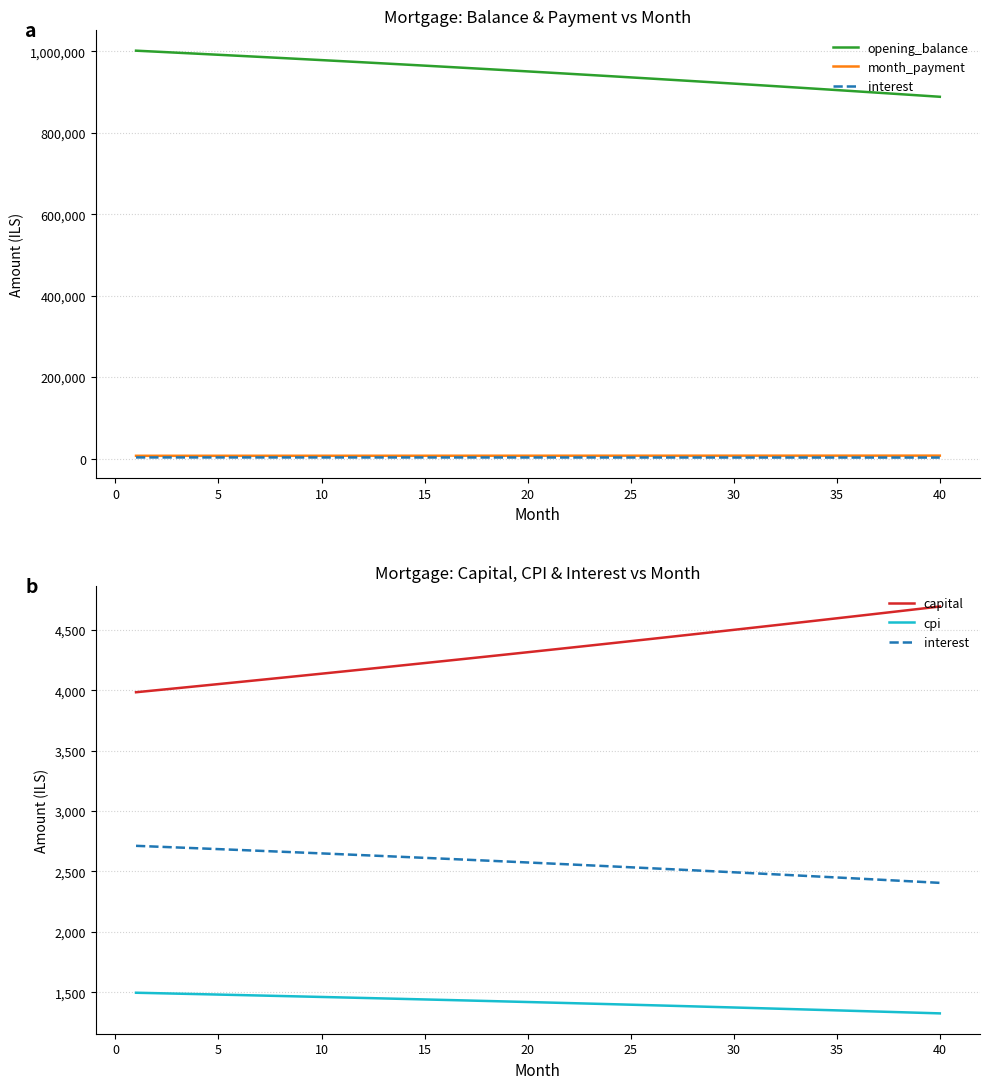

True or false: month_payment has more than 2 points higher than both neighbors.

False